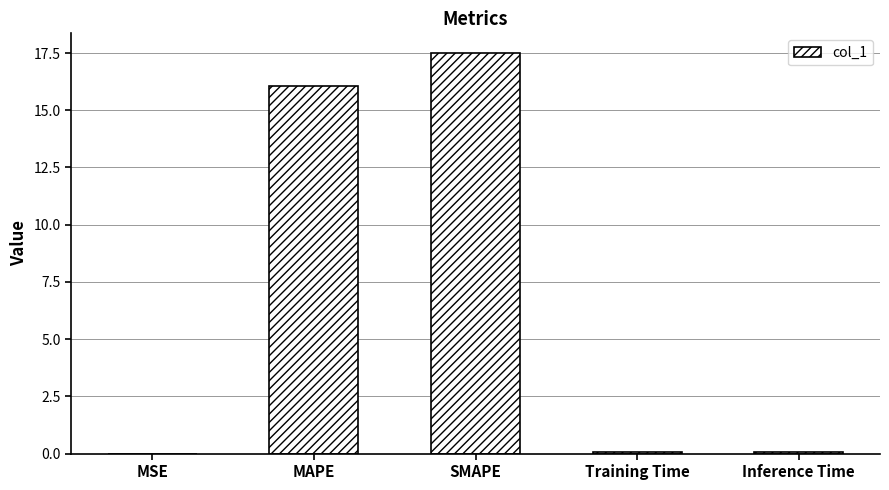

Which has a higher value, SMAPE or Training Time?

SMAPE